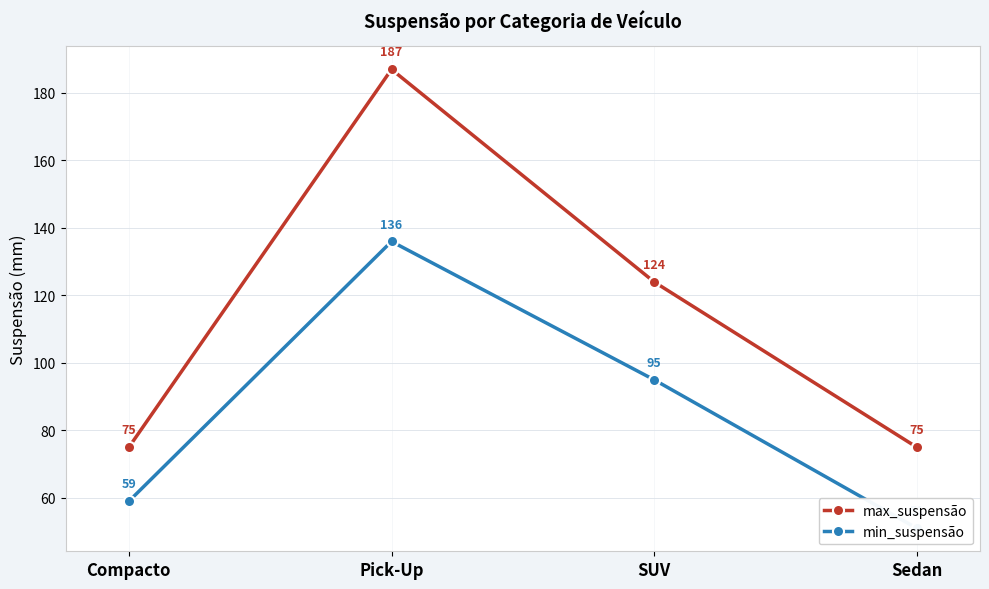

At which category is the sum across all series the highest?

Pick-Up